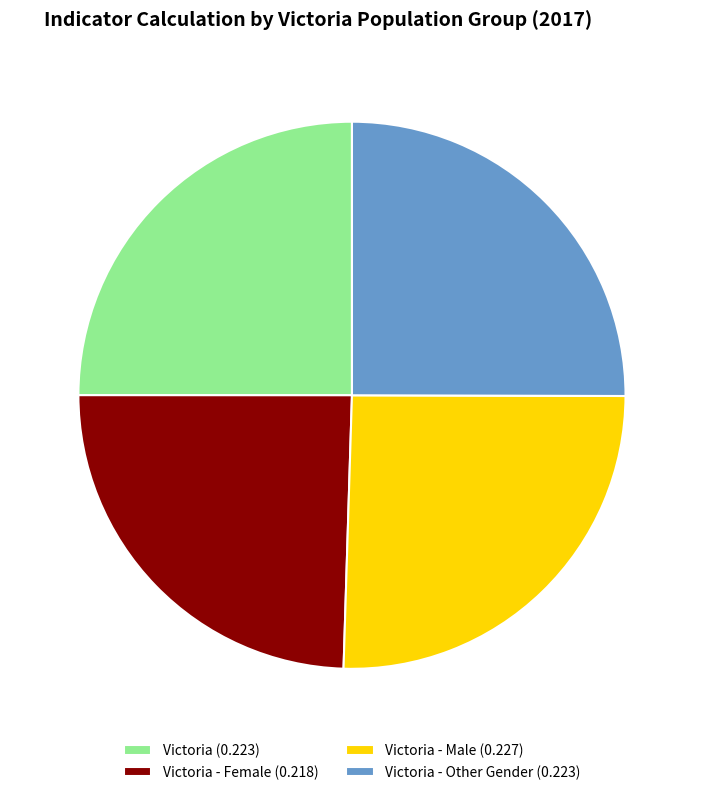

Which has a higher value, Victoria - Male (0.227) or Victoria - Female (0.218)?

Victoria - Male (0.227)